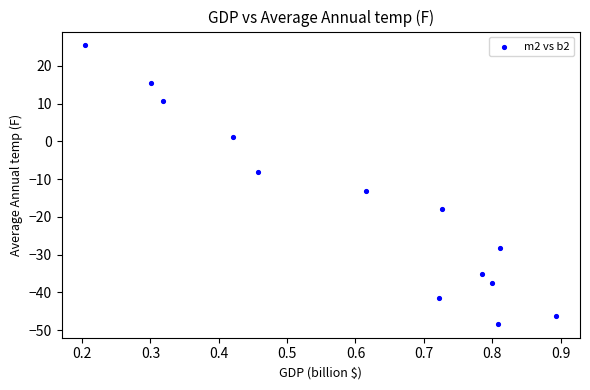

What is the range of X values (max minus min)?

0.7